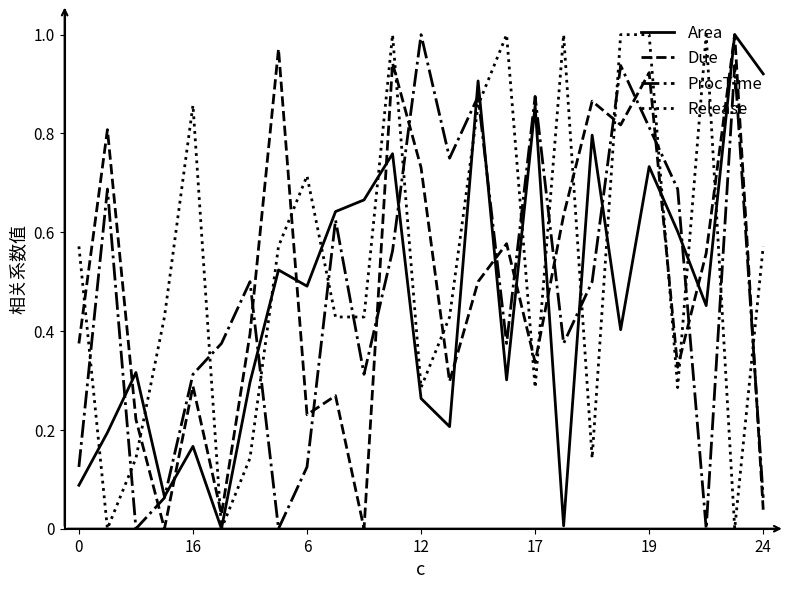

Which series ends up on top after the final intersection of Release and Due?

Release